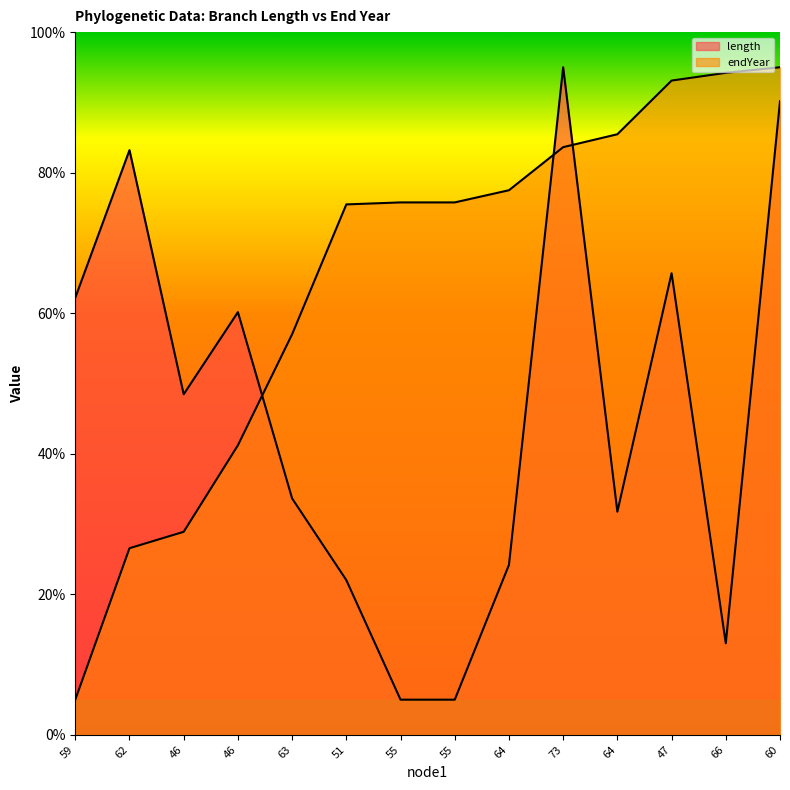

Between which two adjacent categories do endYear and length first intersect?

46 and 63